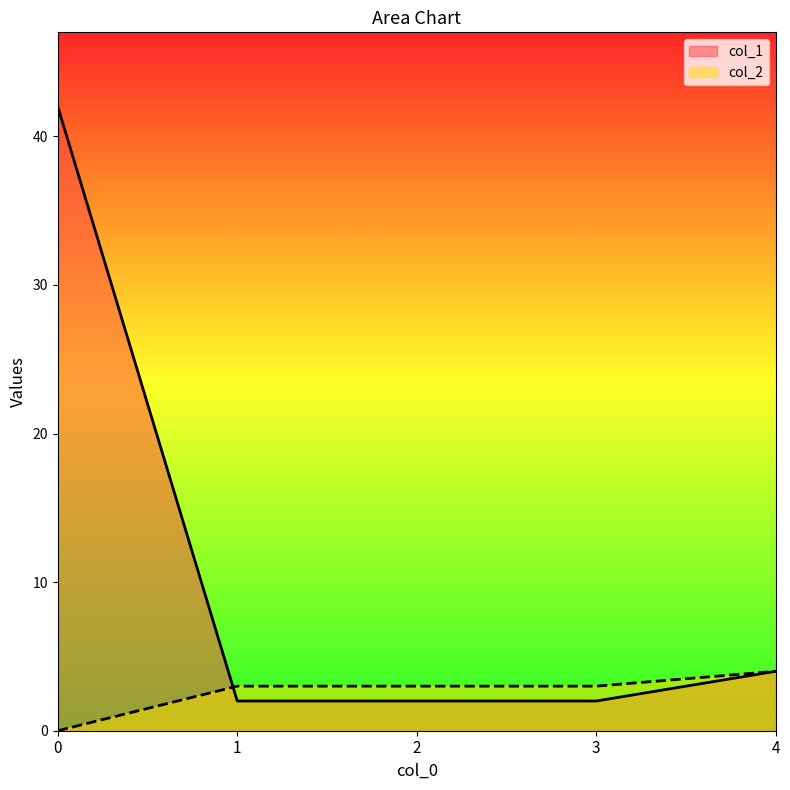

Which series has the widest spread of values?

col_1